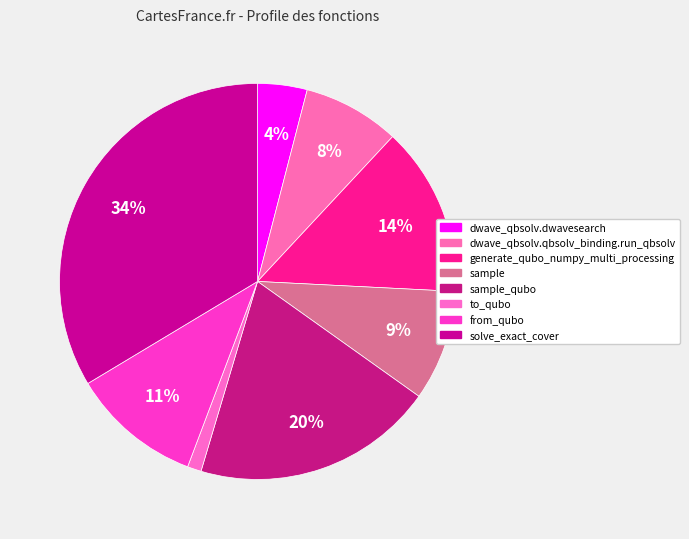

Is there a majority slice in this chart?

No